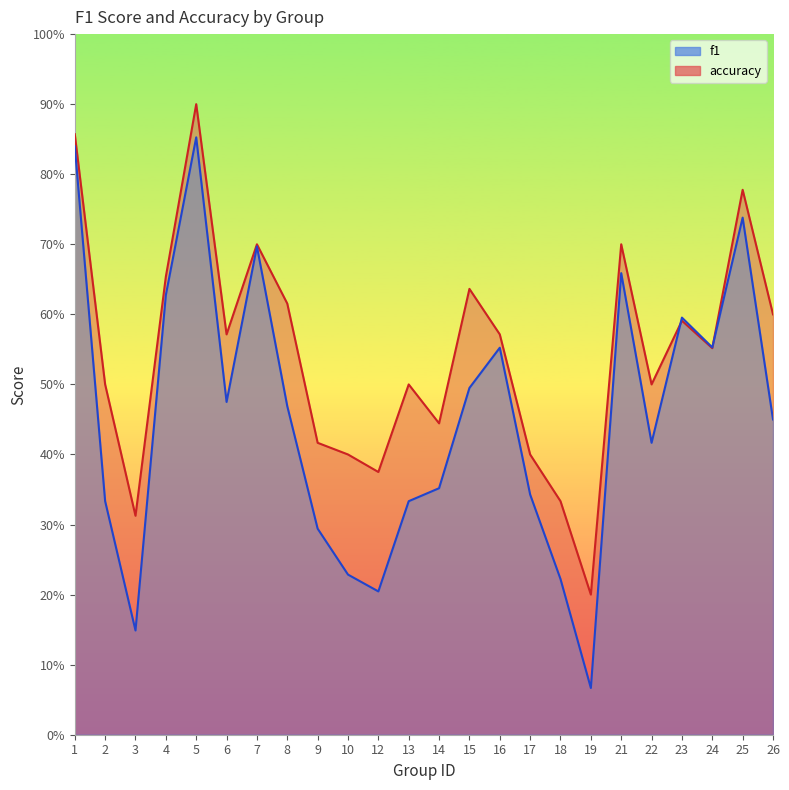

True or false: accuracy has a value of 0.2 at 13.

False